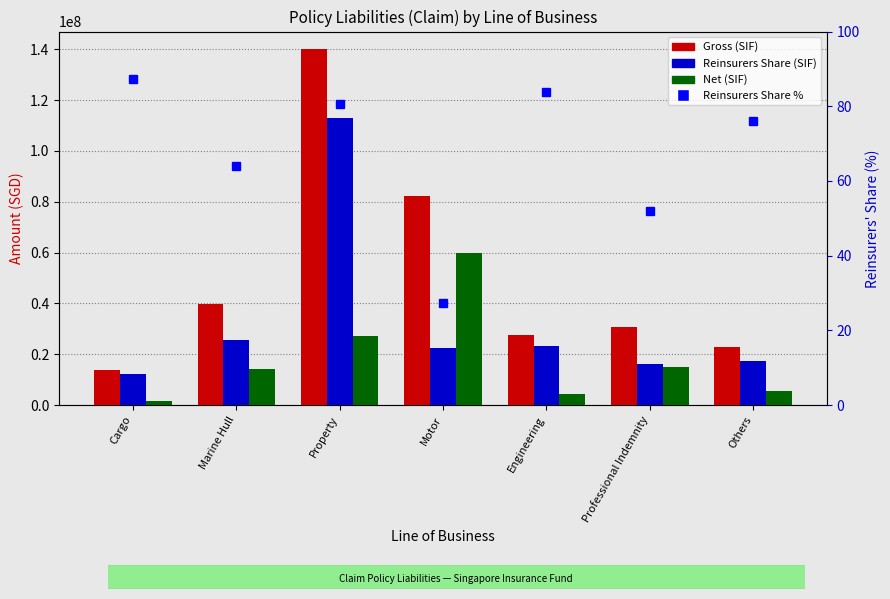

How many values in the Reinsurers Share (SIF) series exceed 22367568?

3